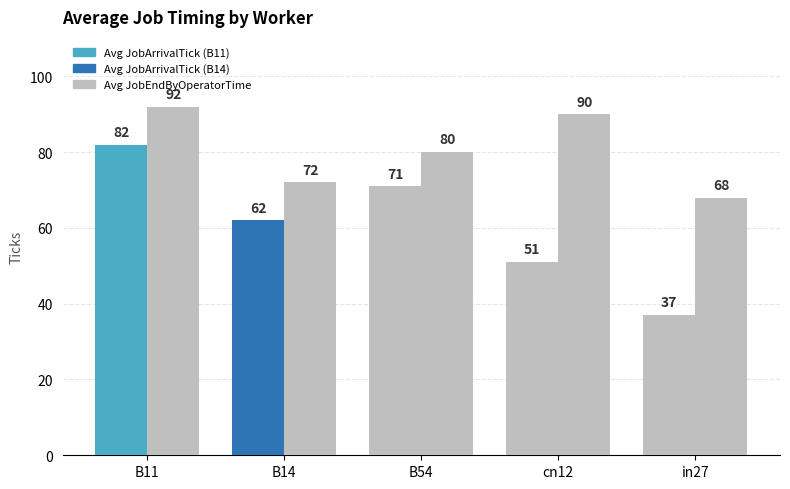

How many categories are shown in the chart?

5